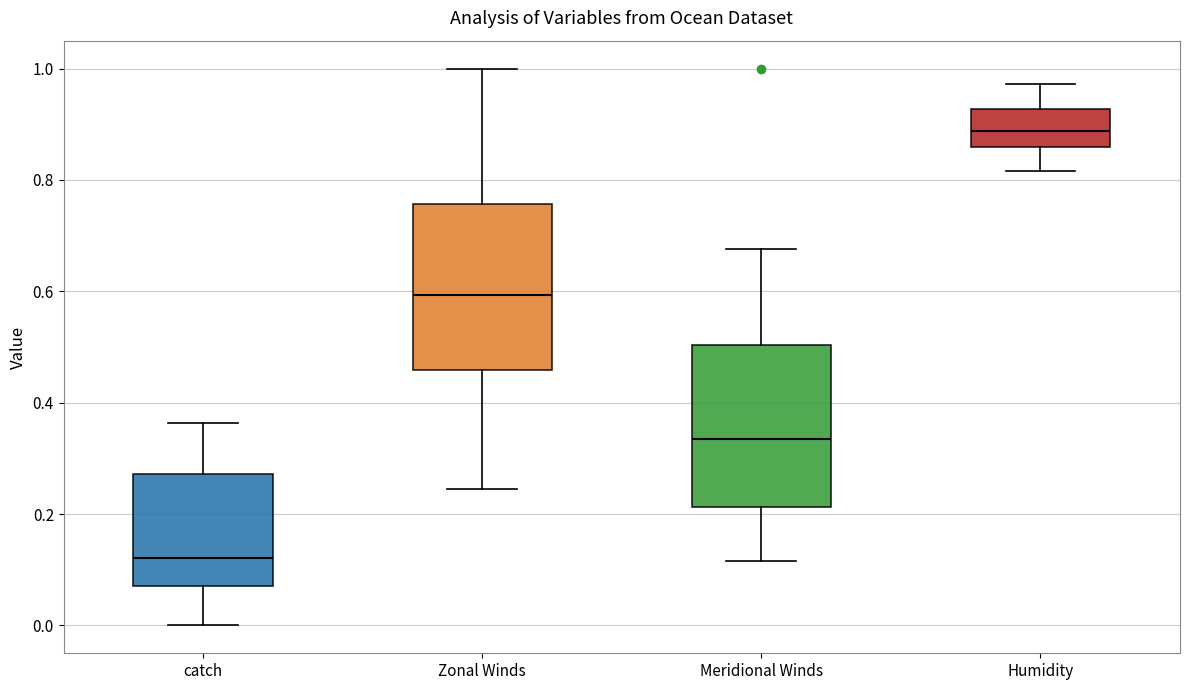

Which box's median line is the lowest?

catch